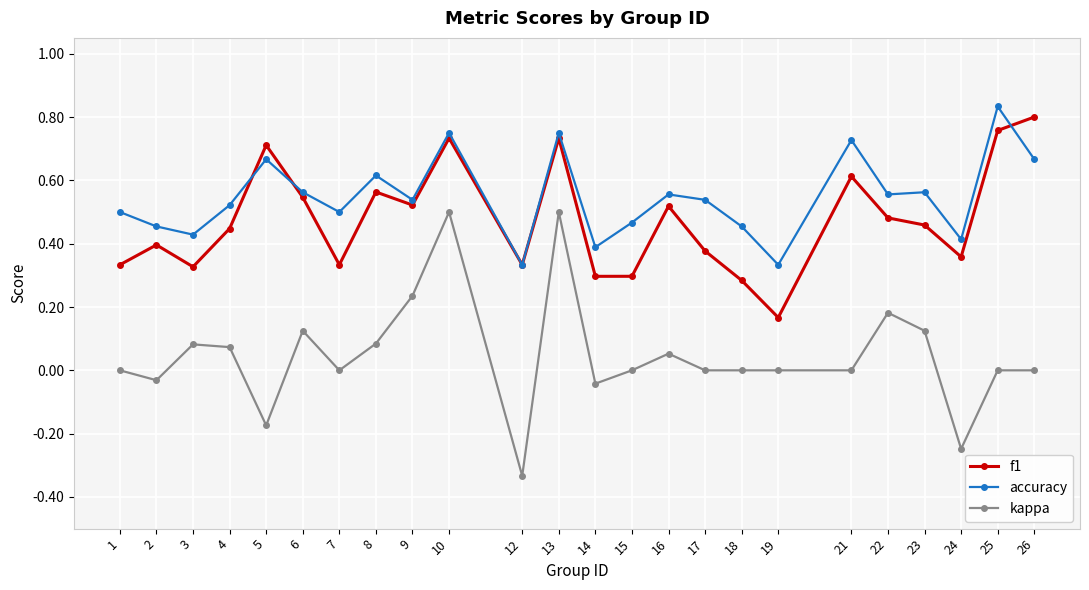

Which series has the widest spread of values?

kappa